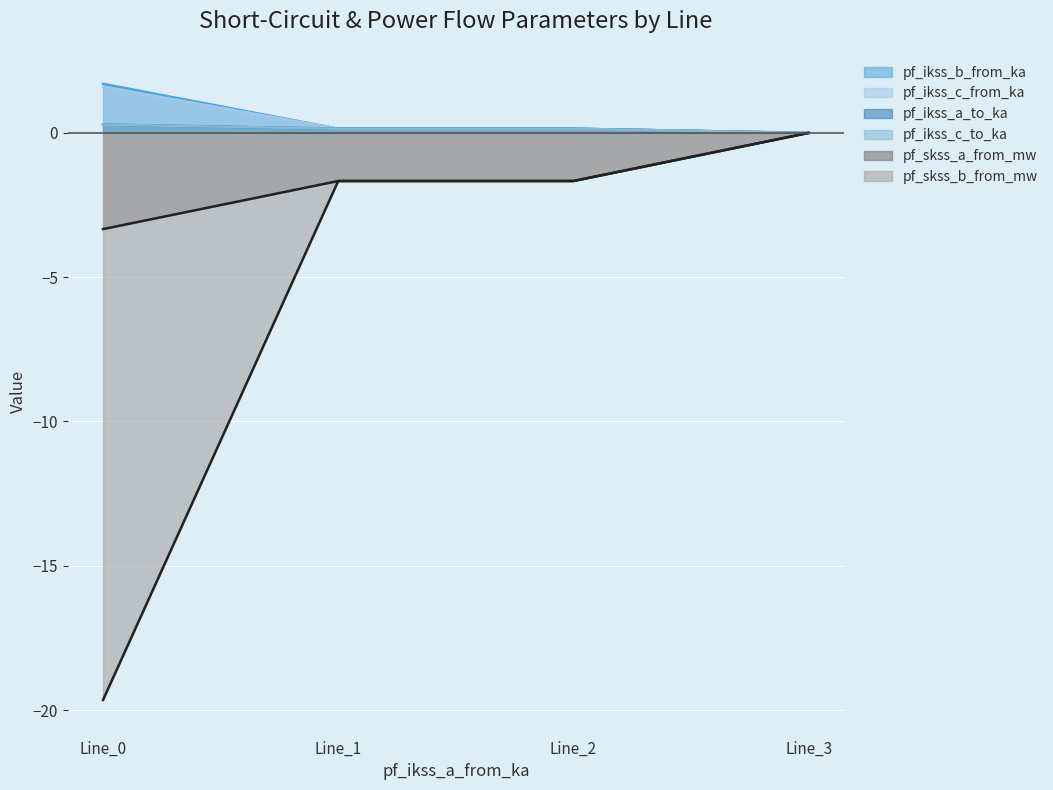

Which series has the largest total across all categories?

pf_ikss_b_from_ka